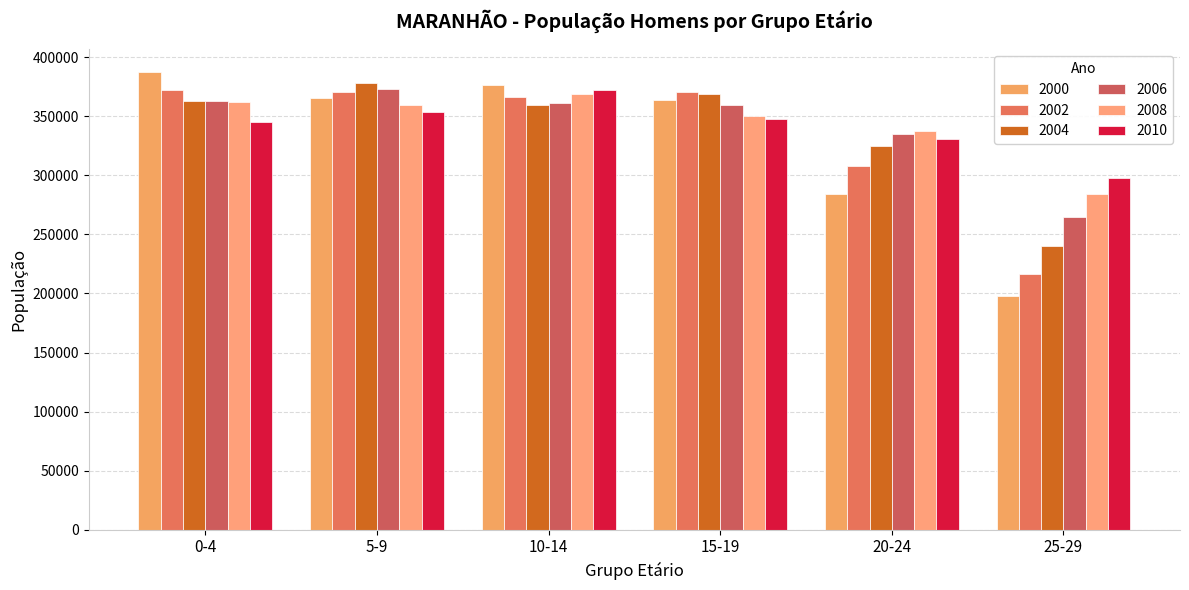

What is the average value of the 2002 series?

334023